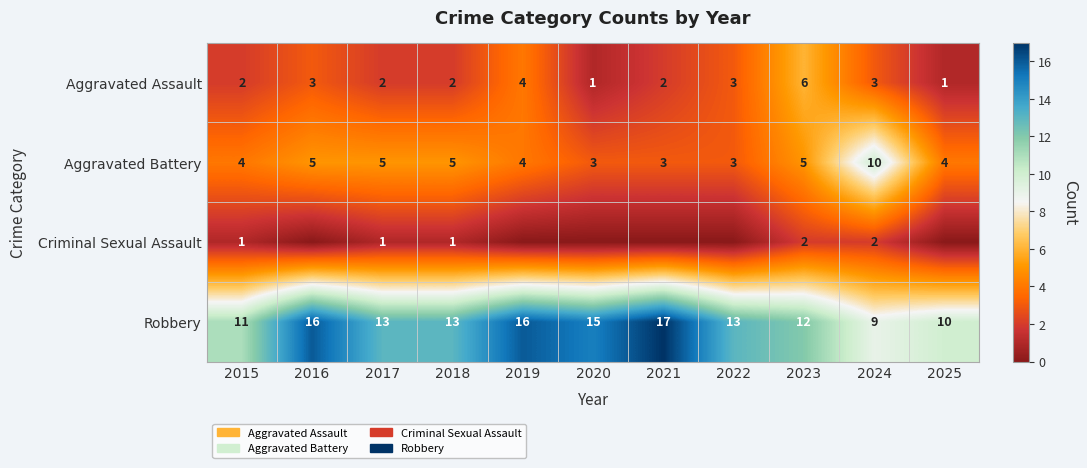

Count the number of categories in the chart.

11